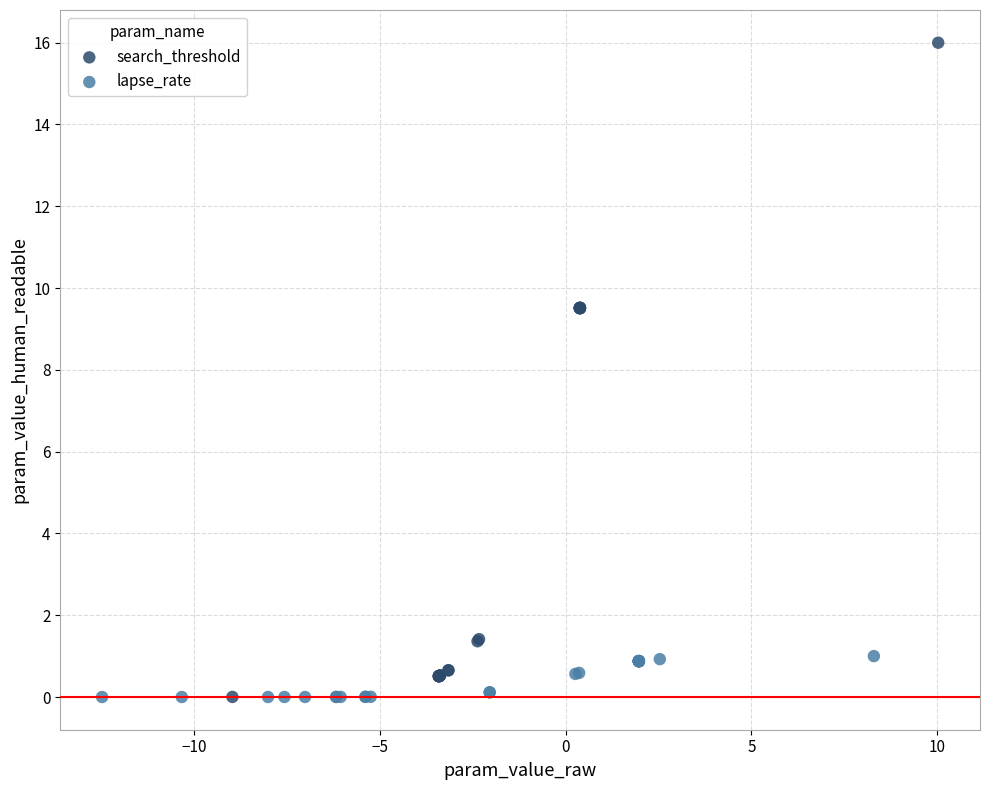

What are all the series names shown in the legend?

search_threshold, lapse_rate